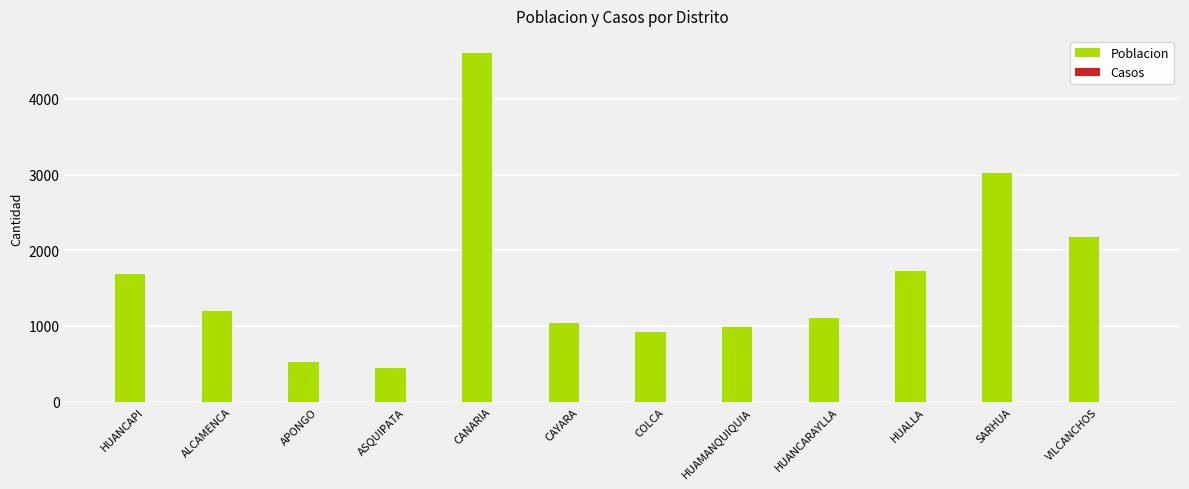

What is the label of the 11th bar from the right?

ALCAMENCA